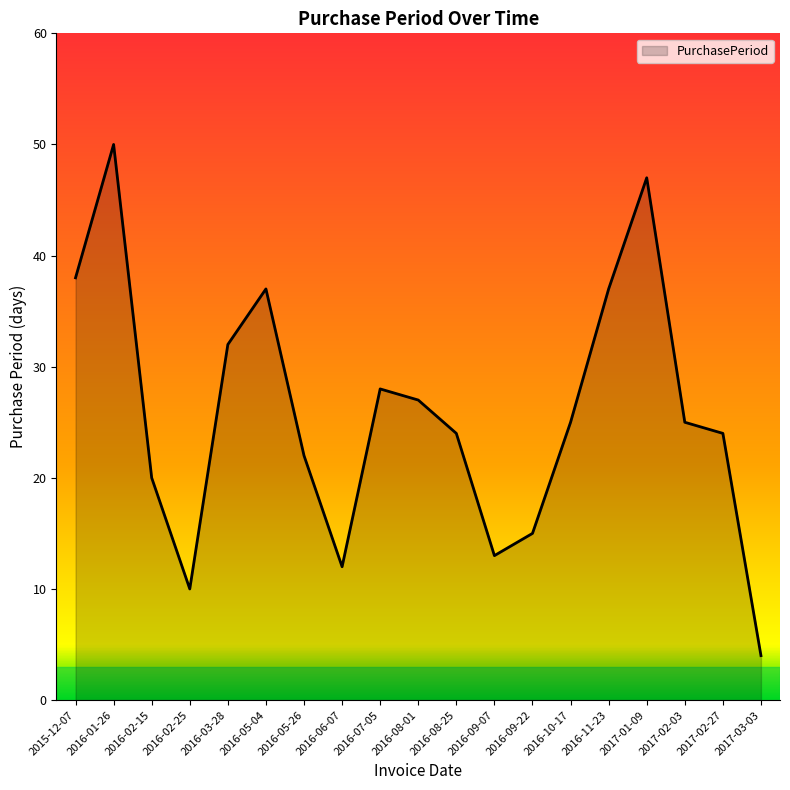

What is the change in value from 2016-05-26 to 2016-08-25?

+2